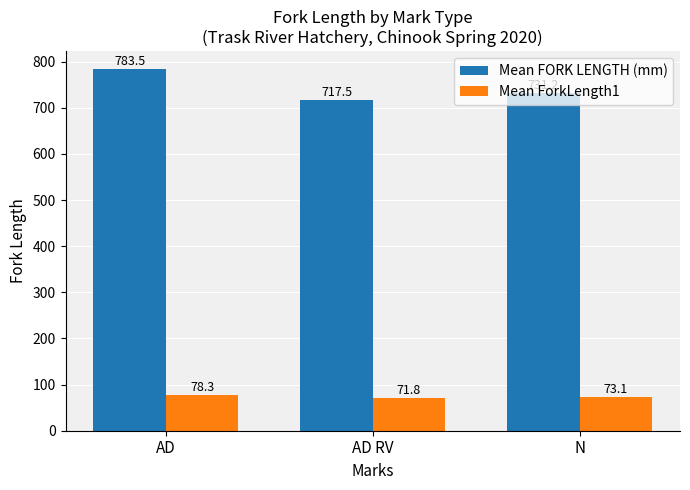

Which category has the highest value in the Mean ForkLength1 series?

AD